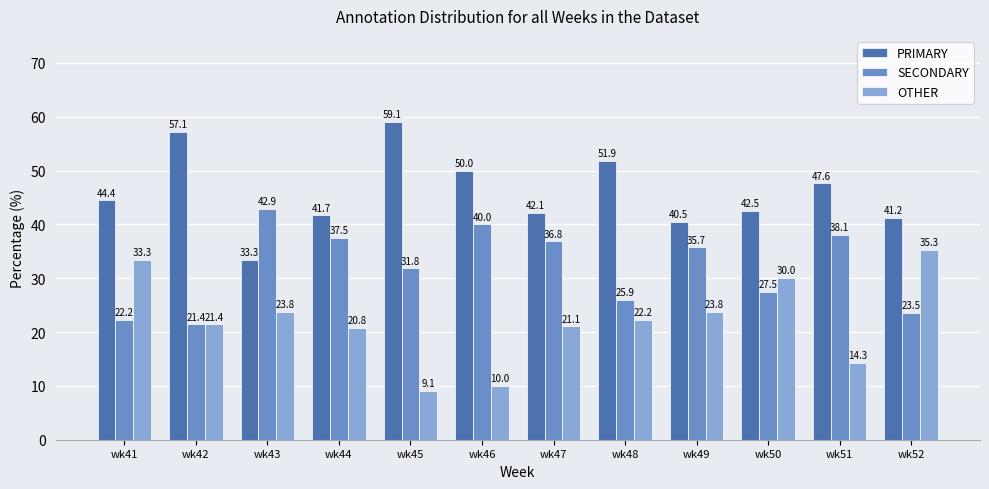

What is the smallest value displayed?

9.1